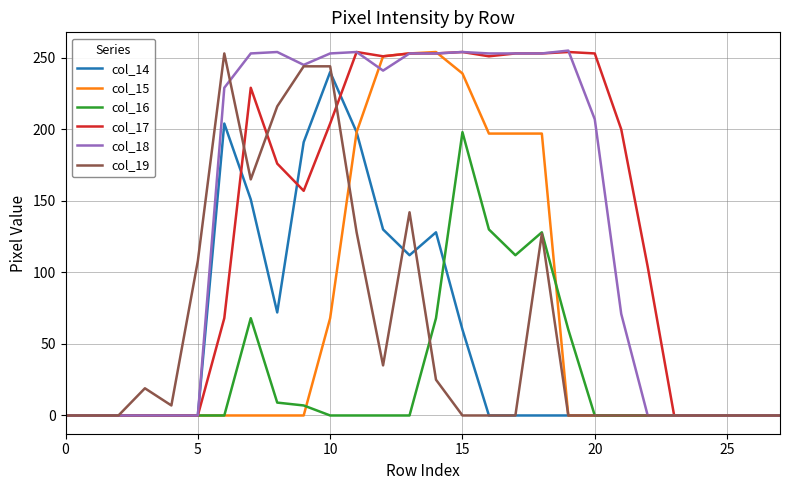

What is the maximum value shown in the chart?

255